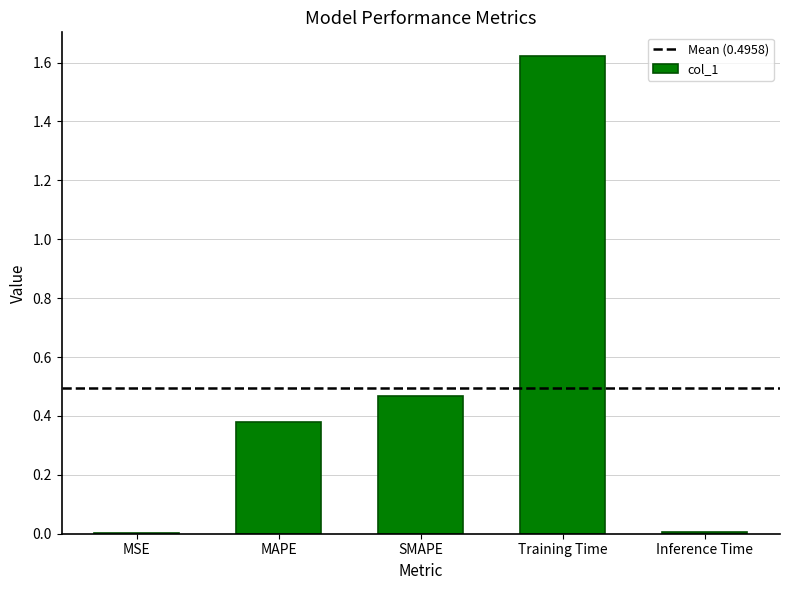

How many distinct data groups are displayed?

1